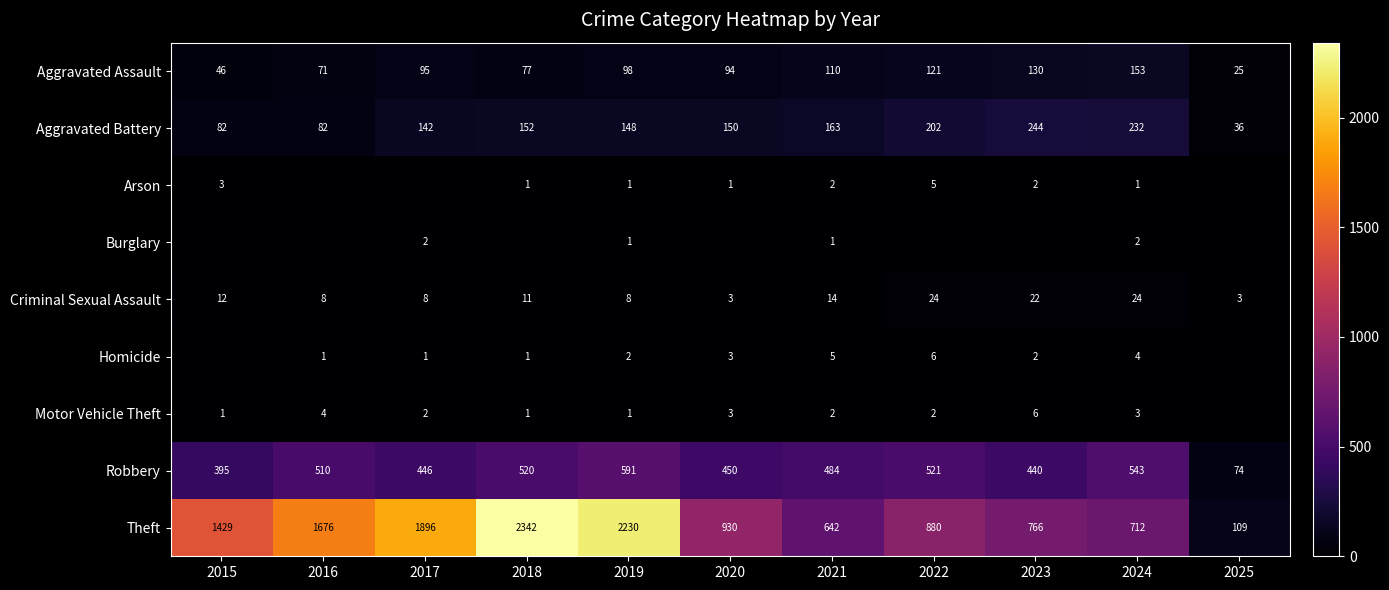

Is it true that Aggravated Battery equals 194 at 2017?

False